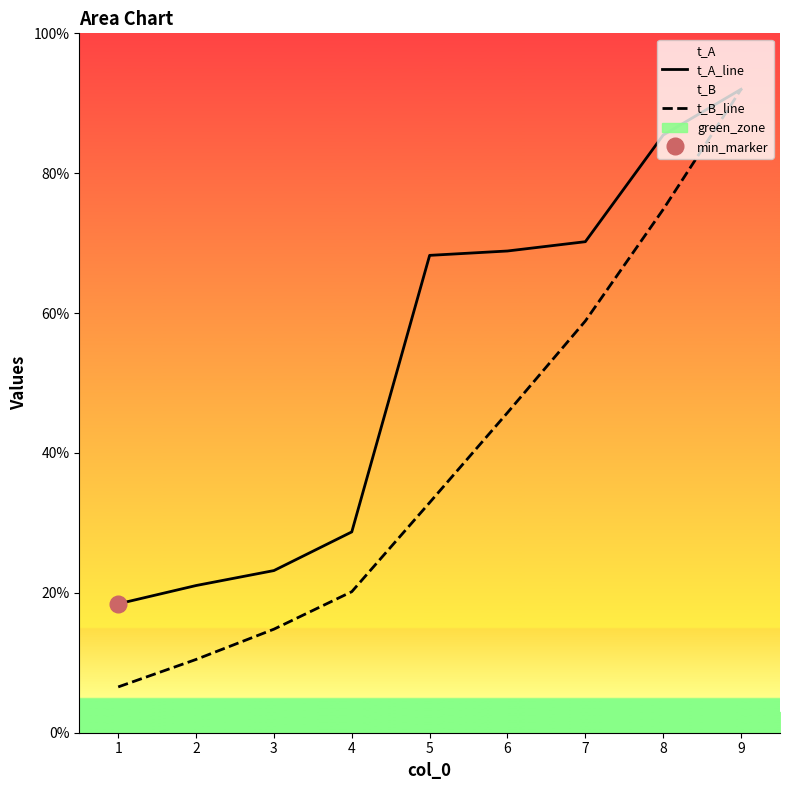

Which series has the largest range (max minus min)?

t_B_line